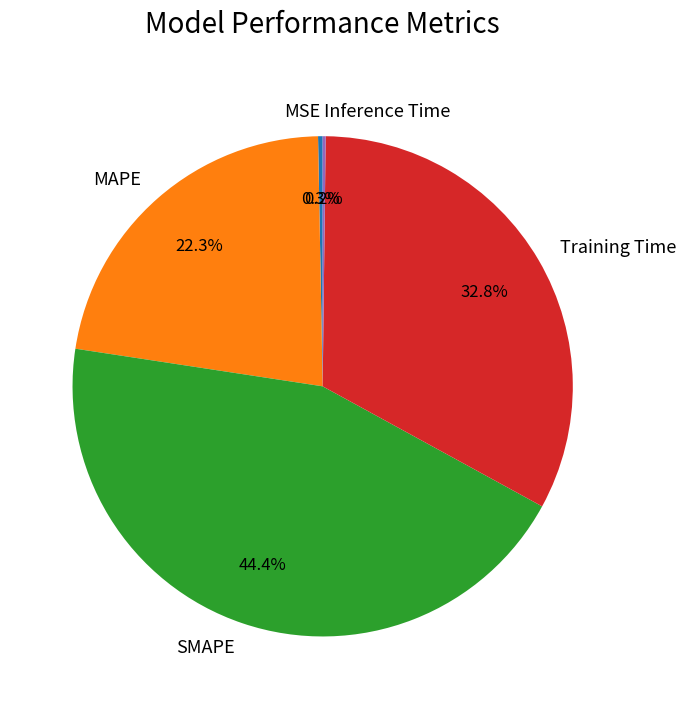

Which category has the biggest portion of the pie?

SMAPE